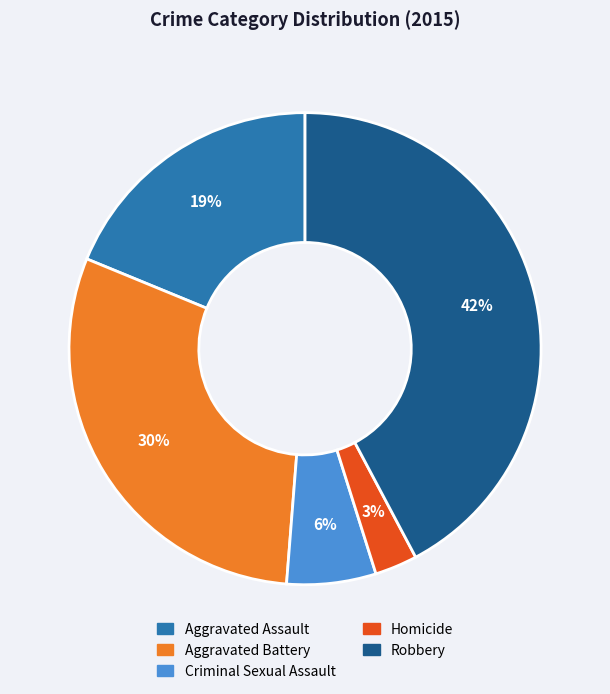

How many segments does this pie chart have?

5